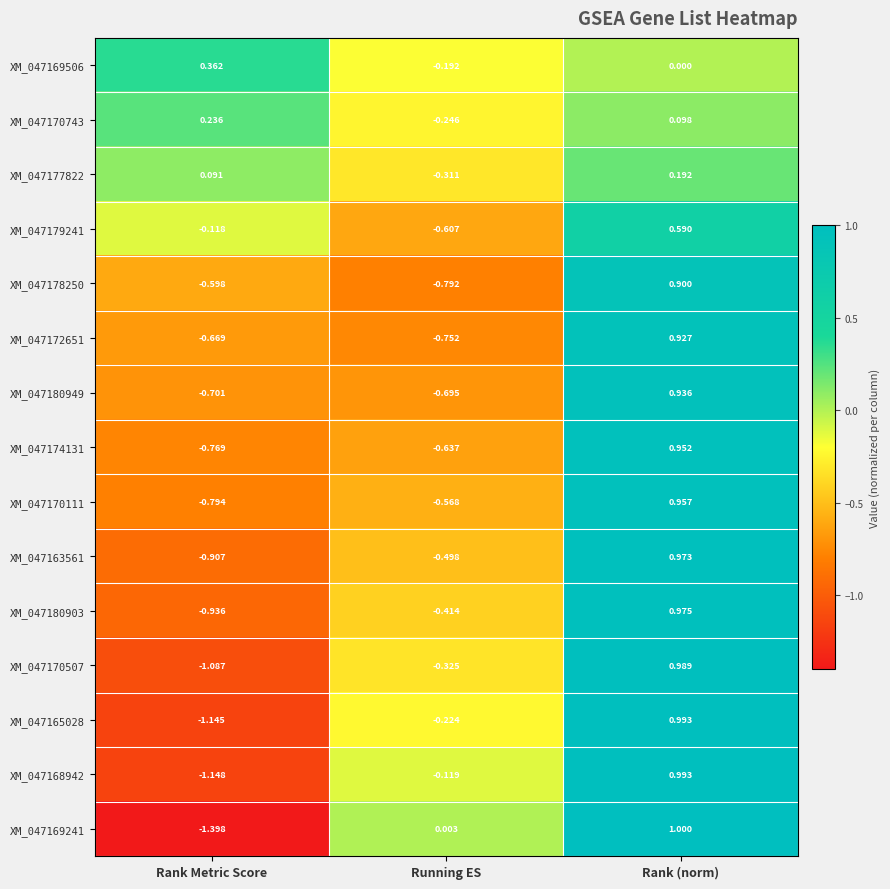

What is the minimum value shown in the chart?

-1.4